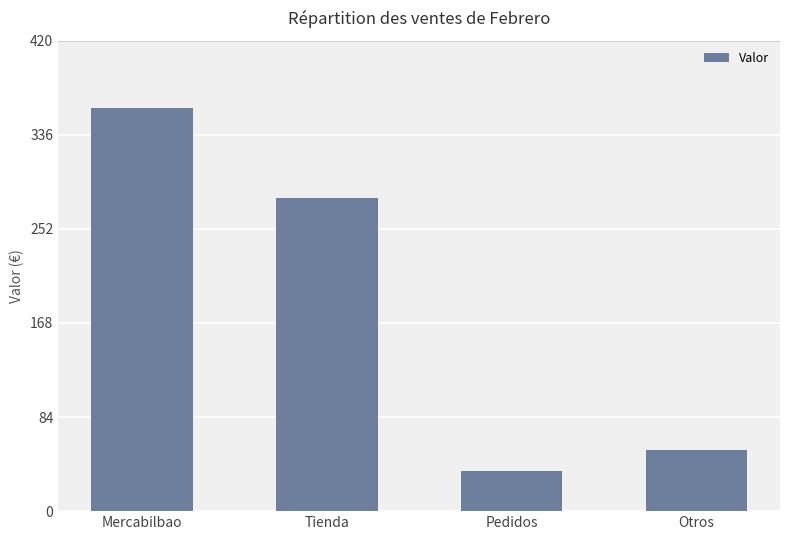

Between Pedidos and Mercabilbao, which is larger?

Mercabilbao